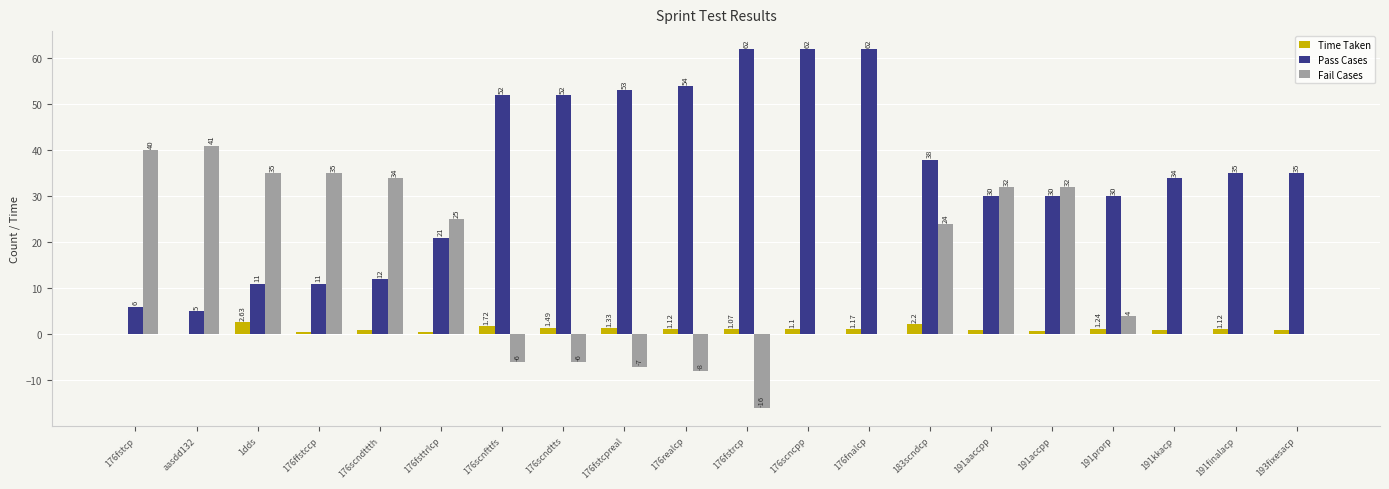

At which category is the sum across all series the highest?

183scndcp